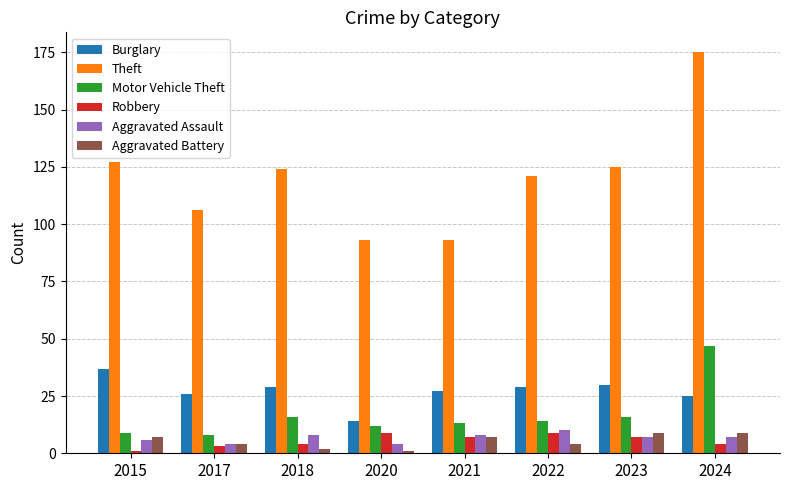

The Motor Vehicle Theft series shows 9 at 2015. True or false?

True